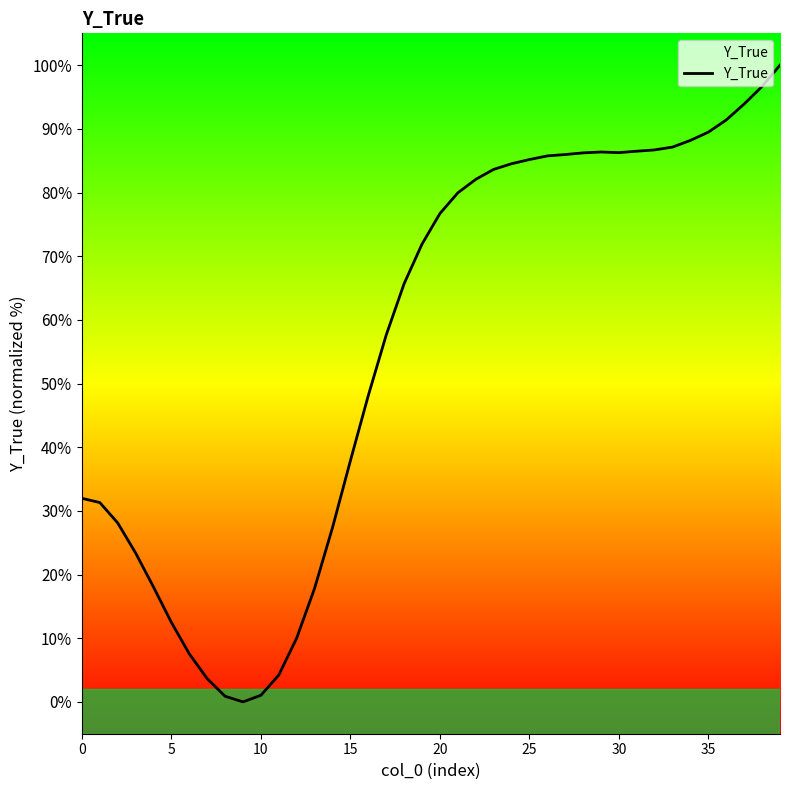

Reading right to left, list all the values displayed in this chart.

100.0	96.7	93.9	91.4	89.5	88.2	87.1	86.7	86.5	86.3	86.4	86.2	86.0	85.7	85.2	84.5	83.6	82.1	79.9	76.7	71.9	65.7	57.6	48.1	37.9	27.4	17.8	10.0	4.2	1.0	0.0	0.9	3.6	7.5	12.5	18.0	23.4	28.1	31.3	32.0